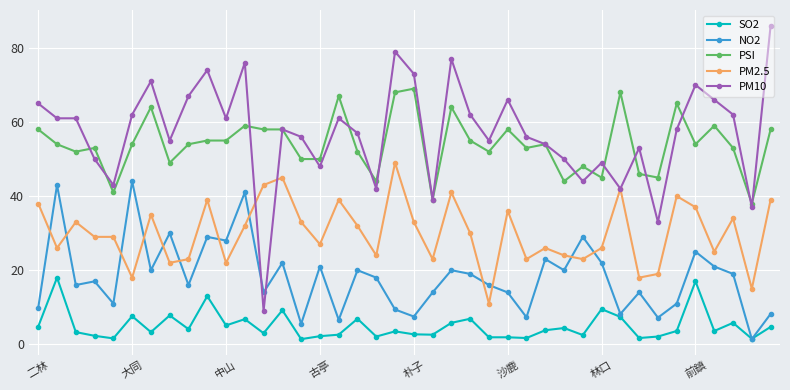

Which series has the widest spread of values?

PM10